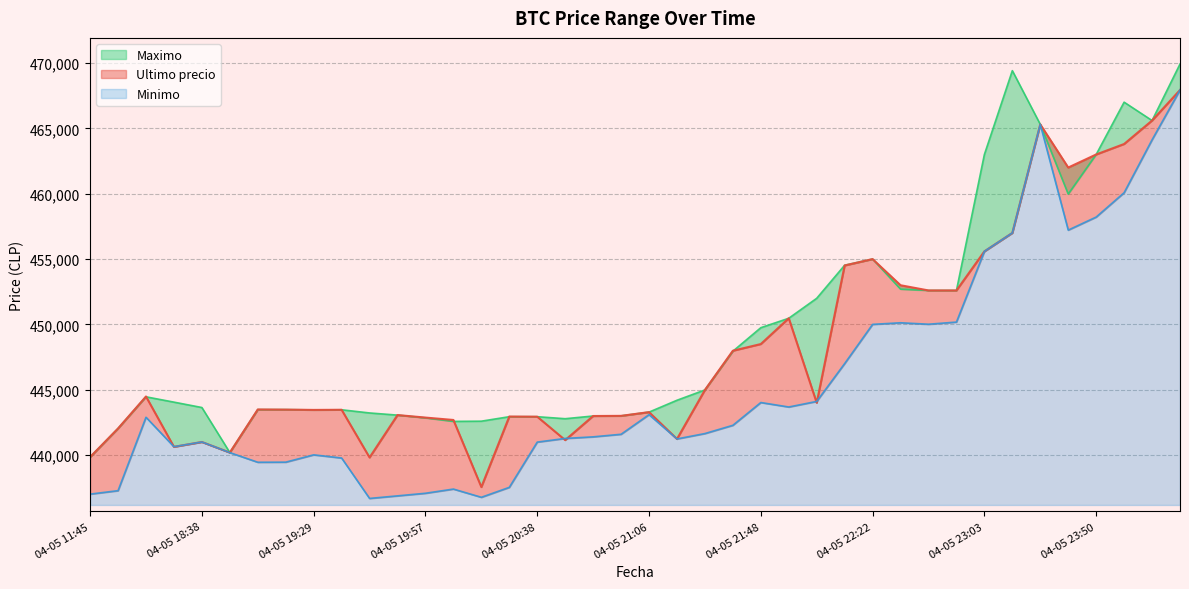

Rank the categories by Maximo value from lowest to highest.

04-05 11:45, 04-05 18:53, 04-05 16:00, 04-05 20:05, 04-05 20:15, 04-05 20:46, 04-05 19:57, 04-05 20:28, 04-05 20:38, 04-05 20:52, 04-05 20:58, 04-05 19:51, 04-05 19:46, 04-05 21:06, 04-05 19:29, 04-05 19:38, 04-05 19:06, 04-05 19:17, 04-05 18:38, 04-05 18:21, 04-05 21:16, 04-05 16:21, 04-05 21:27, 04-05 21:38, 04-05 21:48, 04-05 21:55, 04-05 22:01, 04-05 22:45, 04-05 22:55, 04-05 22:34, 04-05 22:10, 04-05 22:22, 04-05 23:39, 04-05 23:03, 04-05 23:50, 04-05 23:26, 04-06 00:23, 04-05 23:59, 04-05 23:13, 04-06 00:42